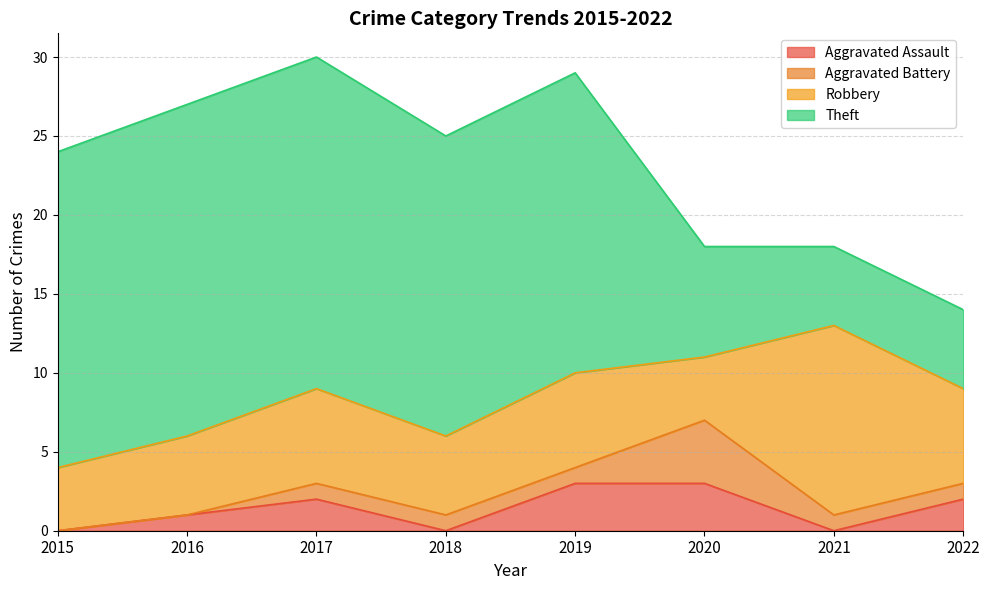

Reading left to right, extract all data points from this chart.

Aggravated Assault: 0	1	2	0	3	3	0	2
Aggravated Battery: 0	0	1	1	1	4	1	1
Robbery: 4	5	6	5	6	4	12	6
Theft: 20	21	21	19	19	7	5	5